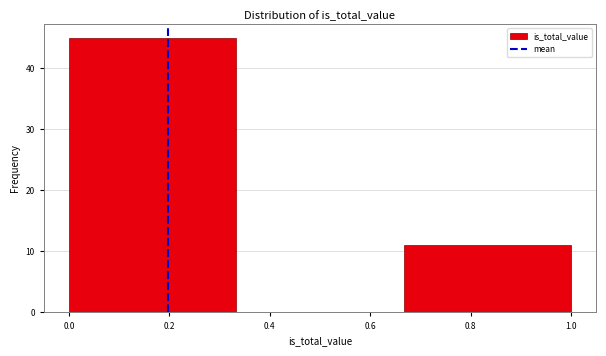

Reading left to right, list every bar in this chart as the range it spans on the x-axis followed by its height. Neither the bar edges nor the heights are printed on the chart, so give them approximately, as read against the axes.

0.00 to 0.34: 45
0.34 to 0.66: 0
0.66 to 1.00: 11